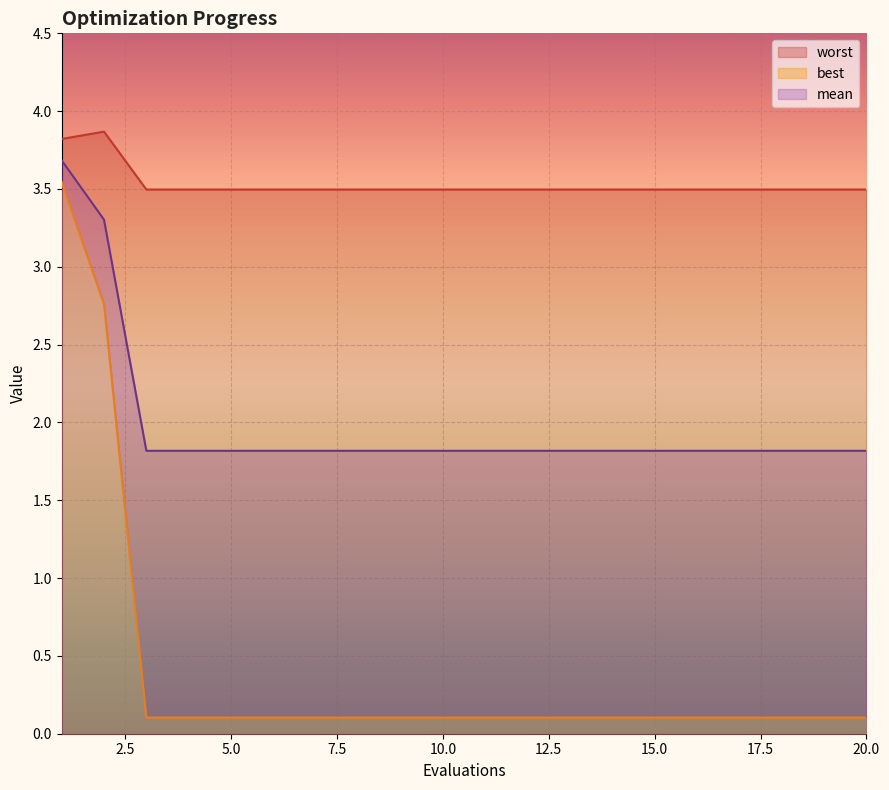

Reading left to right, extract all data points from this chart.

mean: 1=3.7	2=3.3	3=1.8	4=1.8	5=1.8	6=1.8	7=1.8	8=1.8	9=1.8	10=1.8	11=1.8	12=1.8	13=1.8	14=1.8	15=1.8	16=1.8	17=1.8	18=1.8	19=1.8	20=1.8
best: 1=3.5	2=2.8	3=0.1	4=0.1	5=0.1	6=0.1	7=0.1	8=0.1	9=0.1	10=0.1	11=0.1	12=0.1	13=0.1	14=0.1	15=0.1	16=0.1	17=0.1	18=0.1	19=0.1	20=0.1
worst: 1=3.8	2=3.9	3=3.5	4=3.5	5=3.5	6=3.5	7=3.5	8=3.5	9=3.5	10=3.5	11=3.5	12=3.5	13=3.5	14=3.5	15=3.5	16=3.5	17=3.5	18=3.5	19=3.5	20=3.5